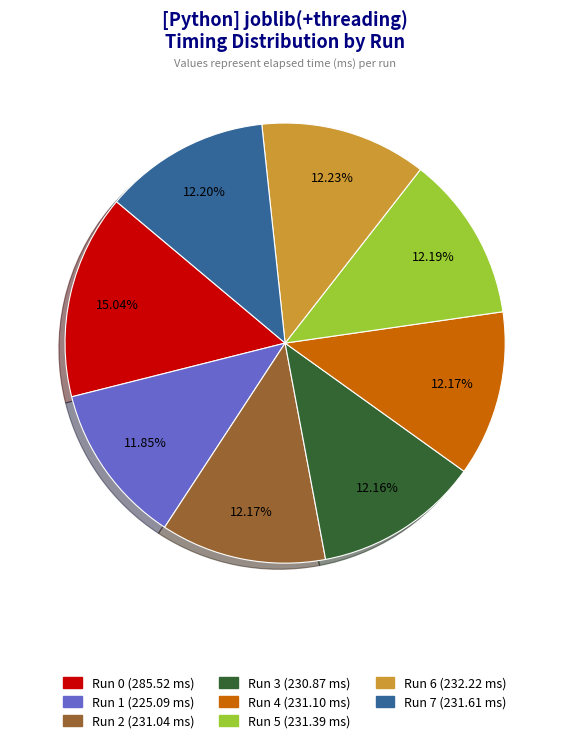

To the nearest percent, what is the difference between the largest and smallest slice percentages?

3%